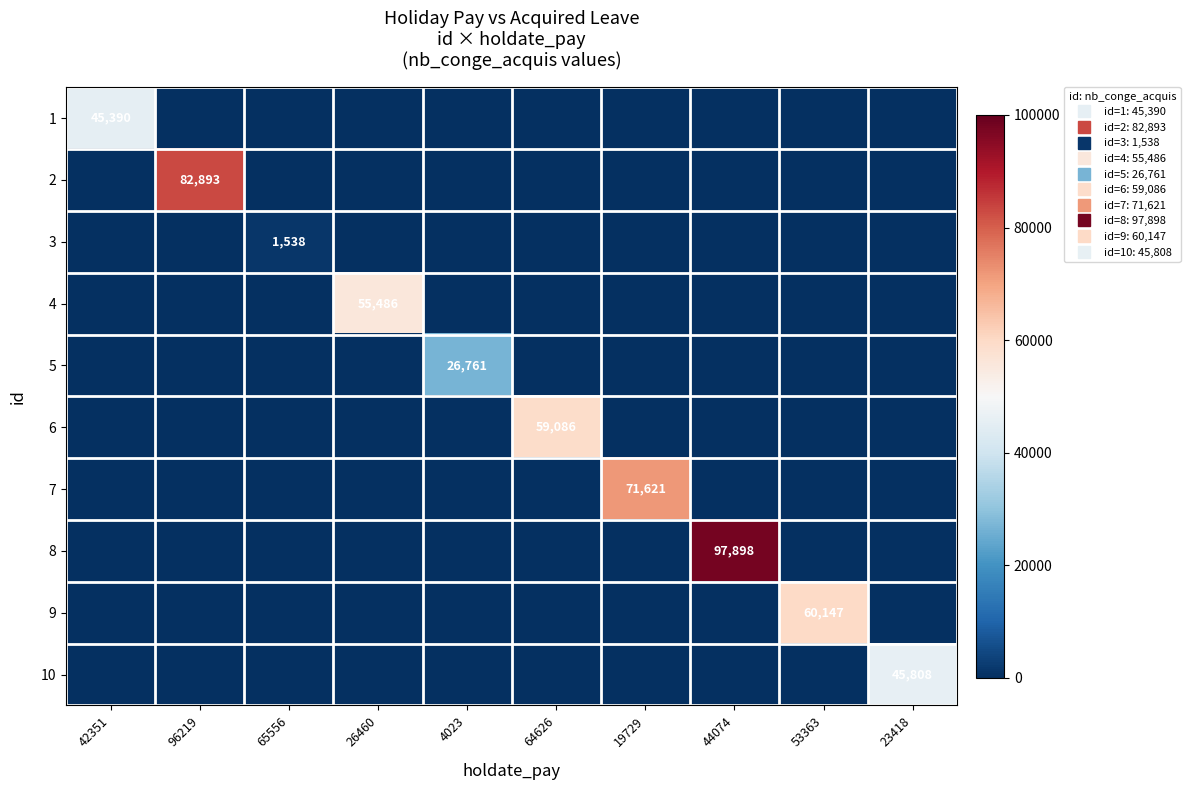

Rank the series at 19729 from highest to lowest value.

7, 1, 2, 3, 4, 5, 6, 8, 9, 10